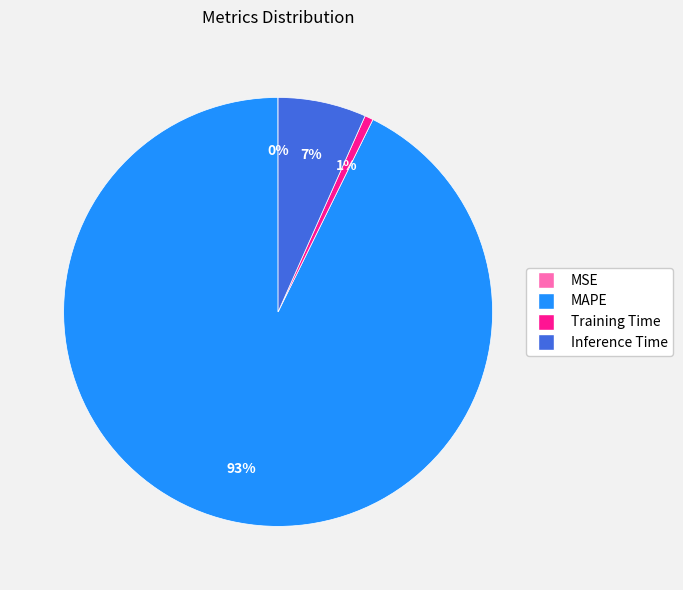

Is the sum of Inference Time and MAPE greater than half?

Yes